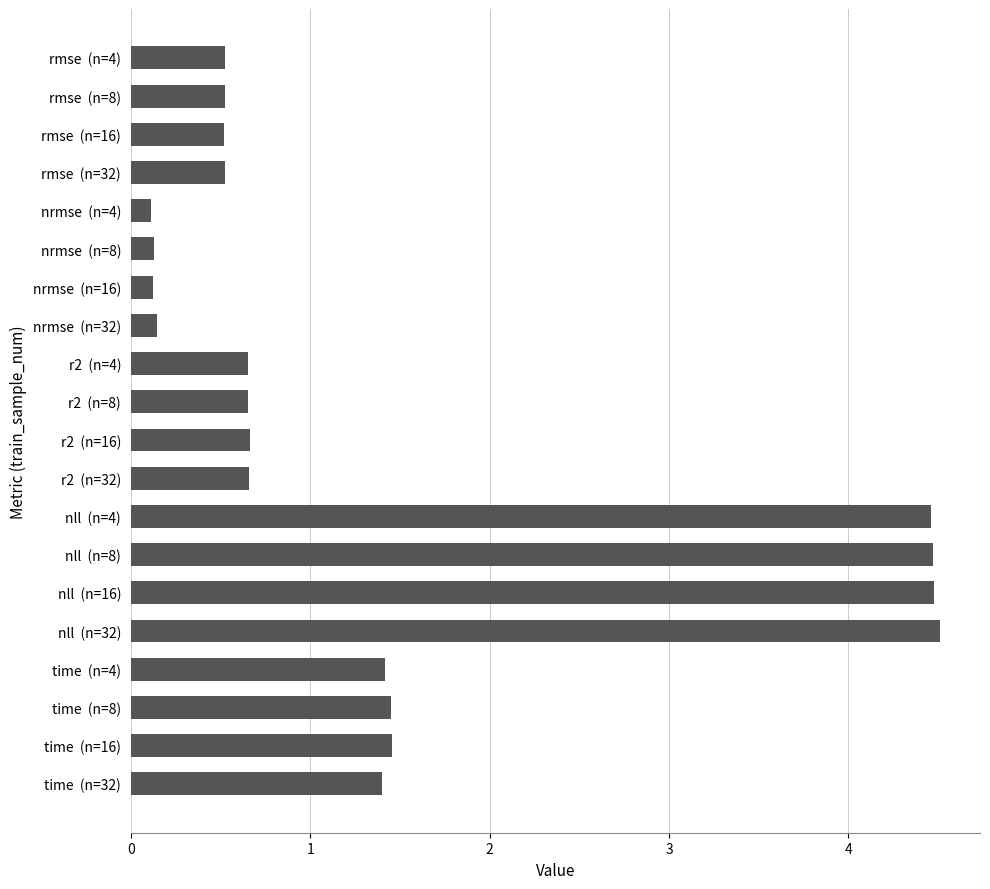

True or false: the data shows 0.2 at rmse  (n=16).

False